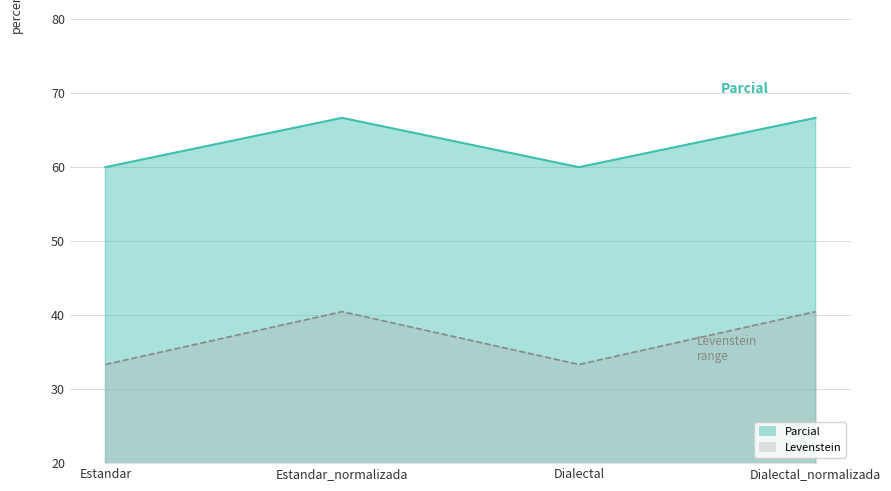

At which label is Parcial closest to 36?

Estandar